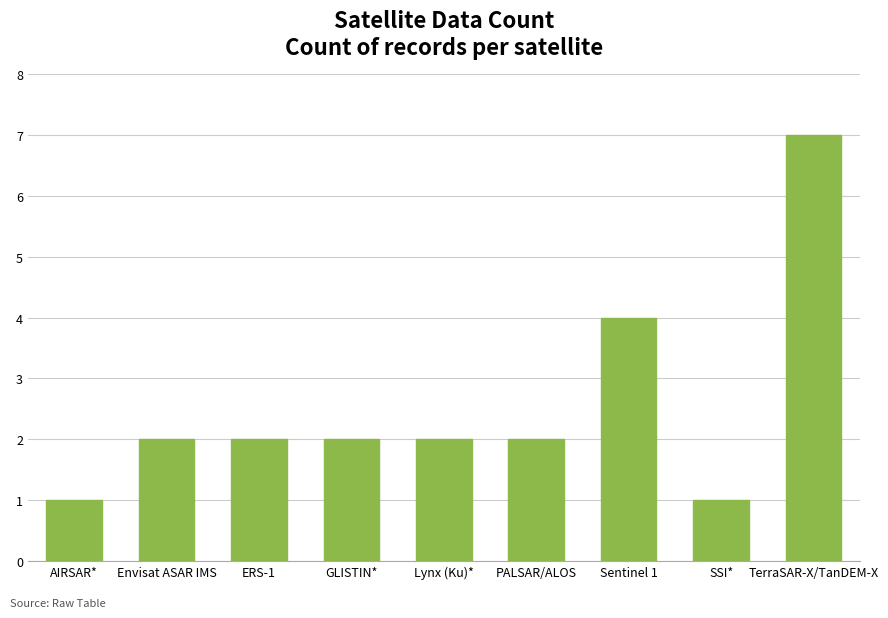

What is the change in value from GLISTIN* to Sentinel 1?

+2